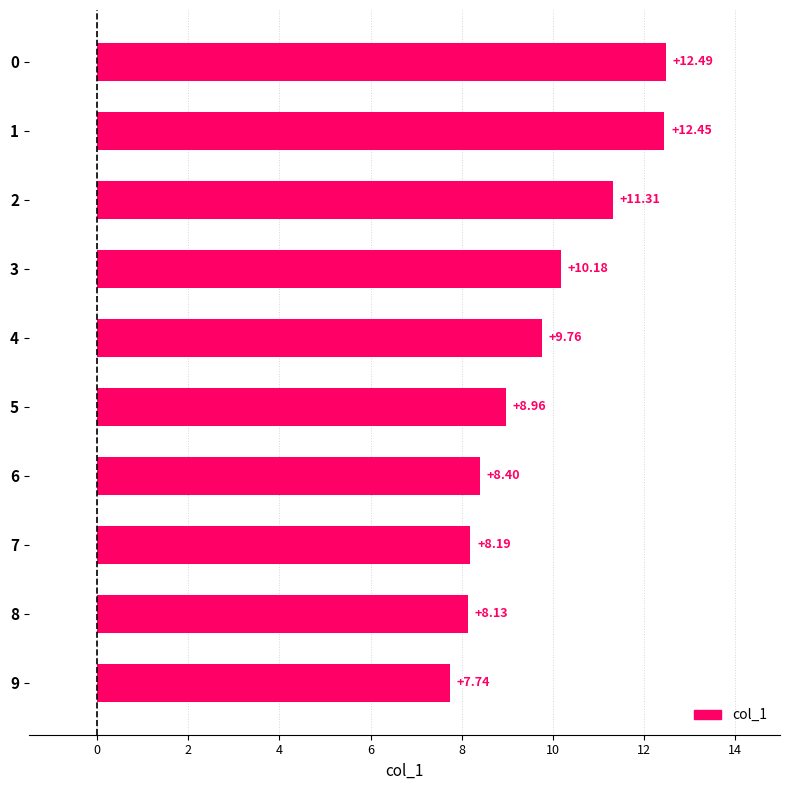

What is the difference between the values at 4 and 7?

1.6